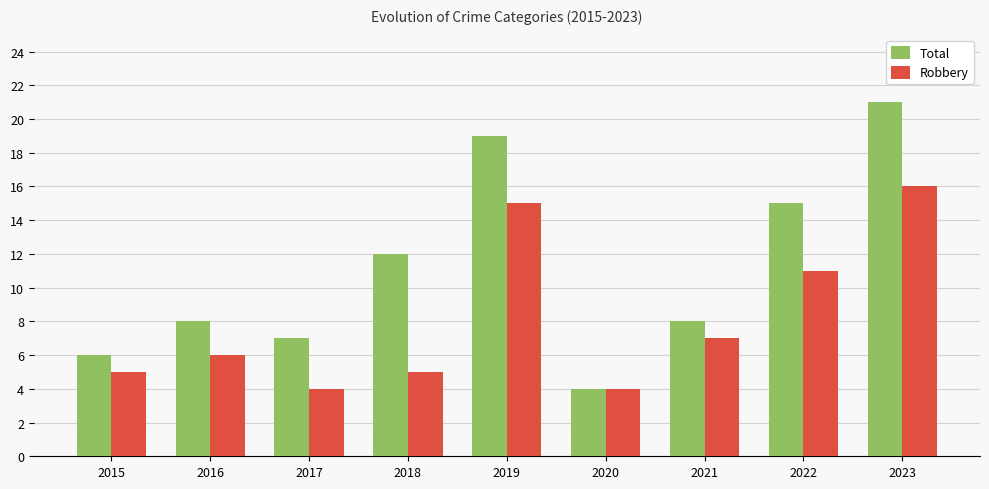

Rank the series by their average value, from highest to lowest.

Total, Robbery